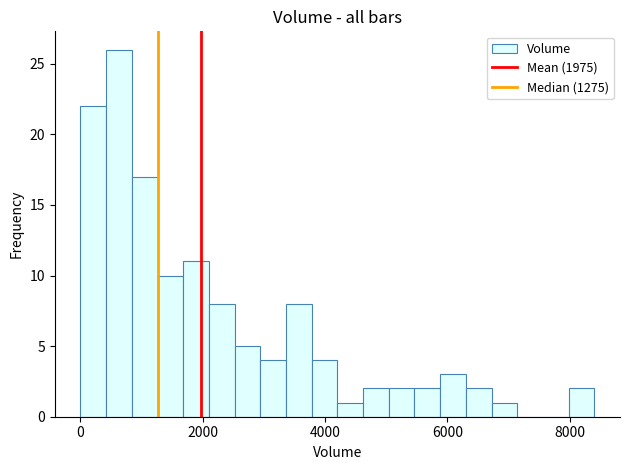

Read against the x-axis, roughly where is the centre of the tallest bar?

600